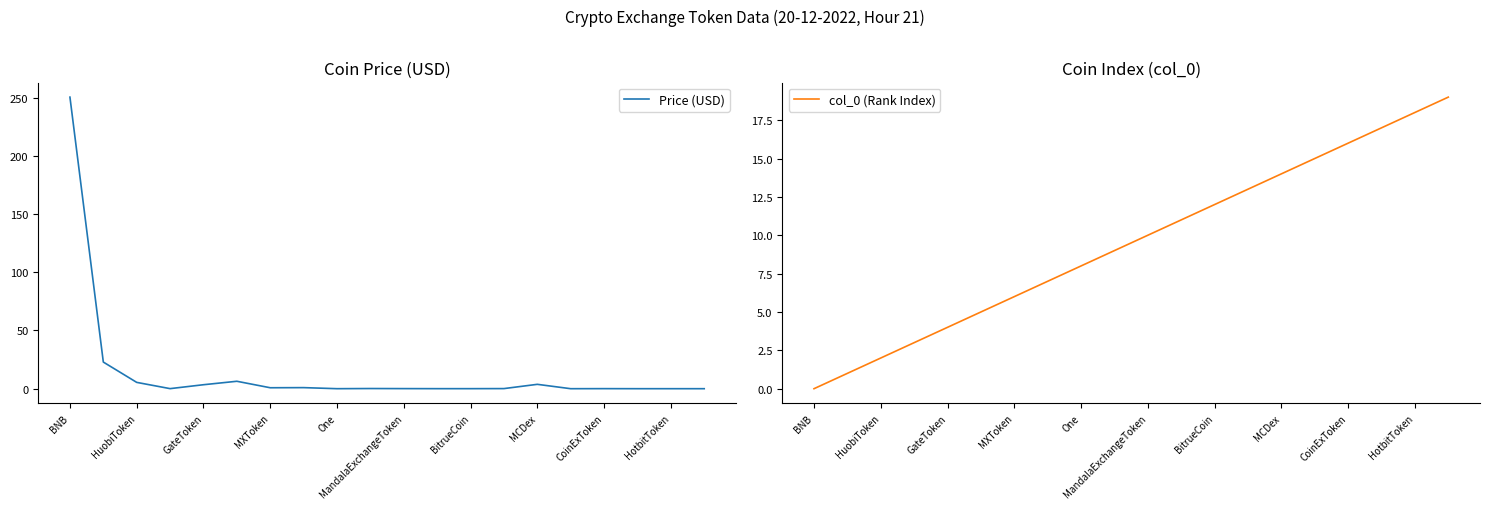

Which category has the highest value in the Price (USD) series?

BNB